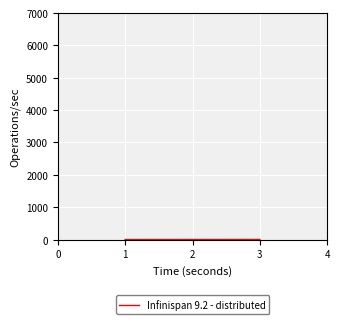

What is the sum of all values?

6